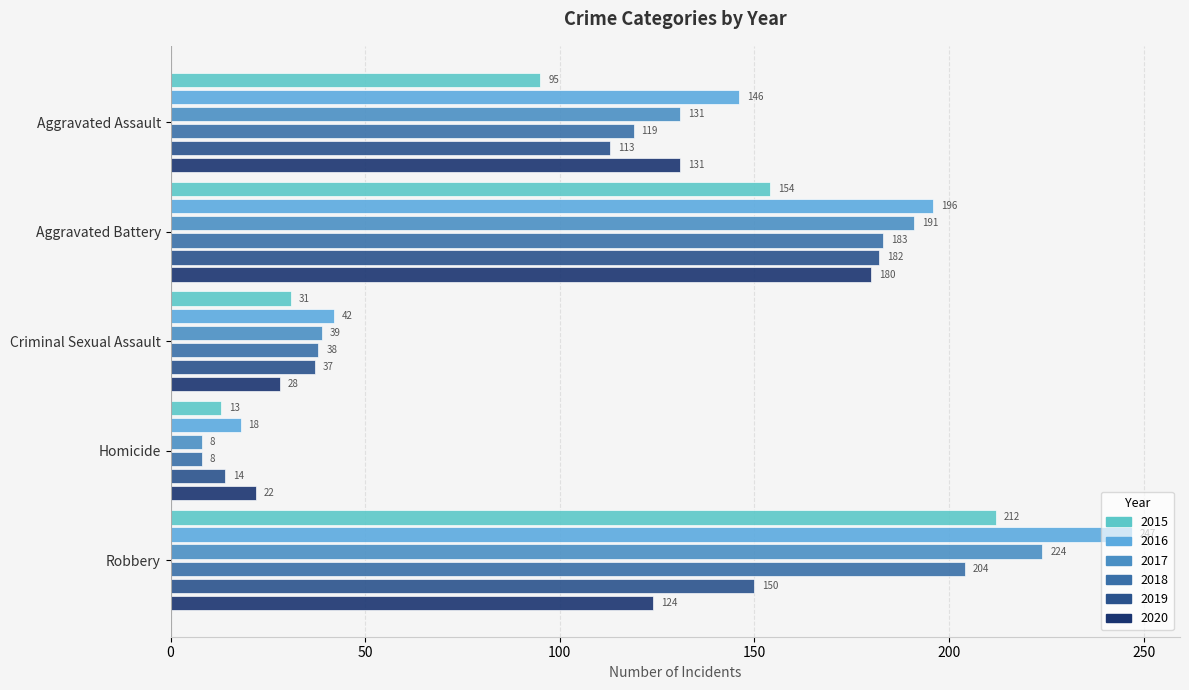

What is the label of the 4th bar from the right?

Aggravated Battery